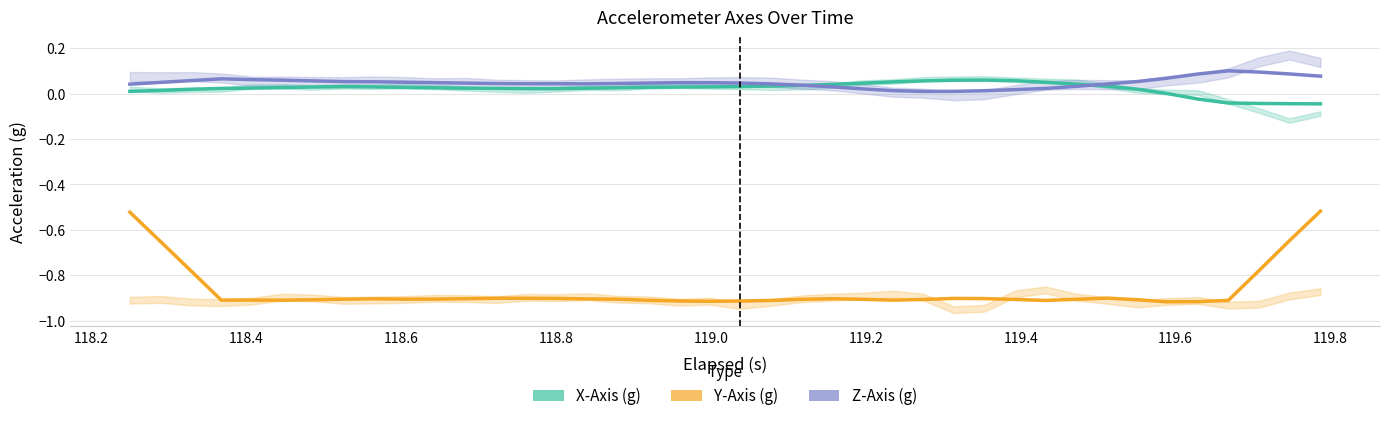

How many lines are shown in the chart?

3